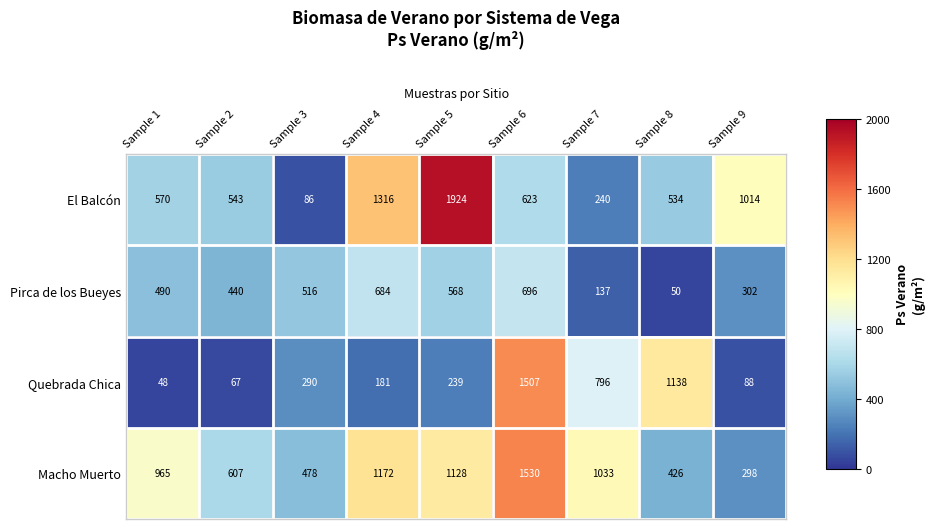

How many series are shown in this chart?

4